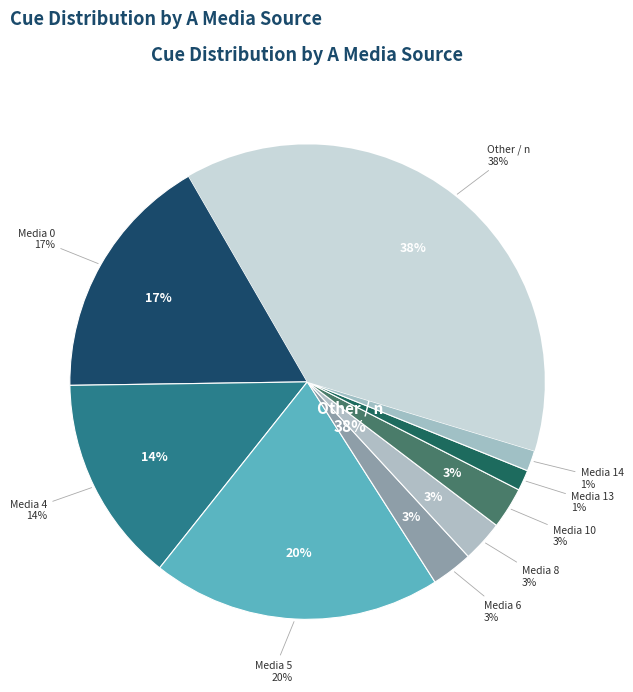

To the nearest percent, what portion does Media 13 represent?

1%